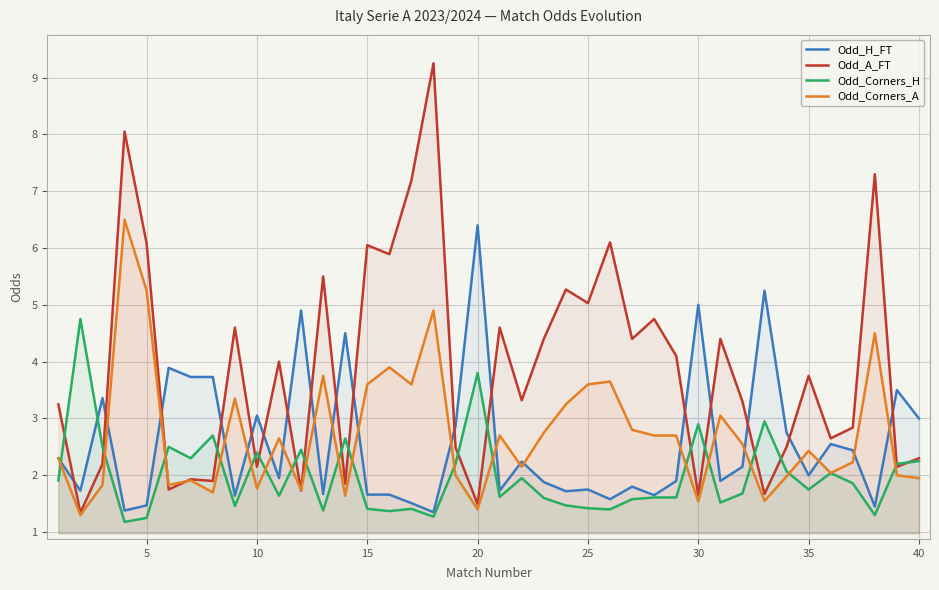

How many series are shown in this chart?

4